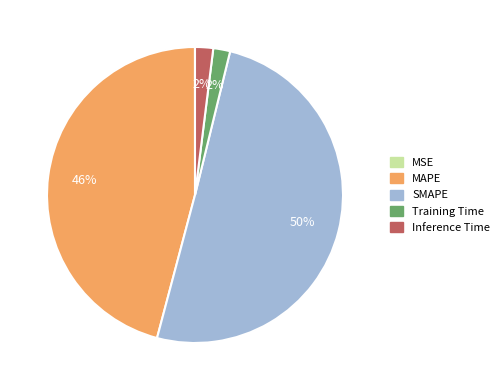

True or false: Training Time accounts for 2% of the total.

True